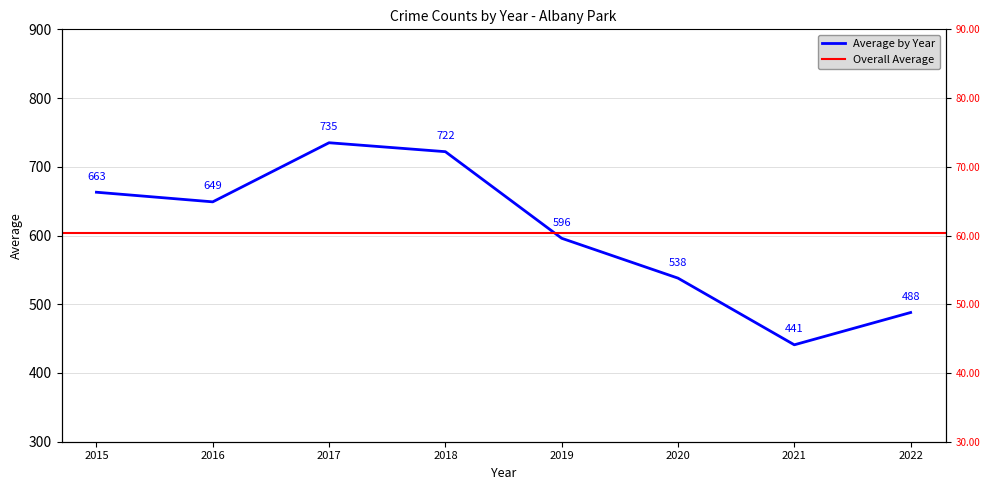

Rank the categories by value from highest to lowest.

2017, 2018, 2015, 2016, 2019, 2020, 2022, 2021